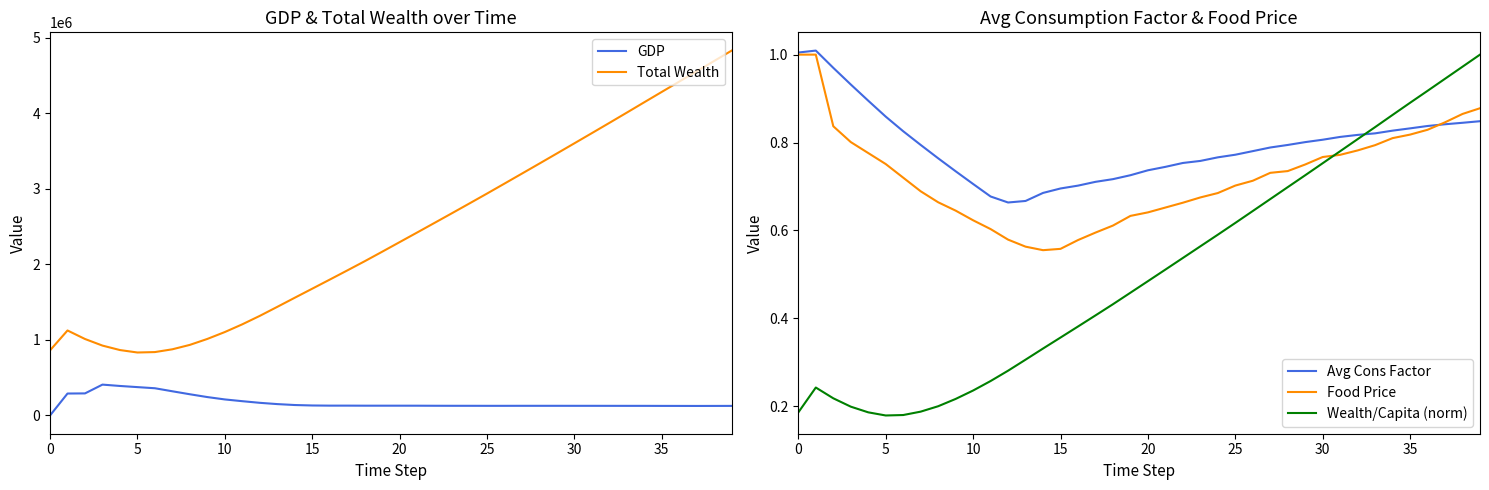

The value of Total Wealth at 25 is 2936266.5. True or false?

True